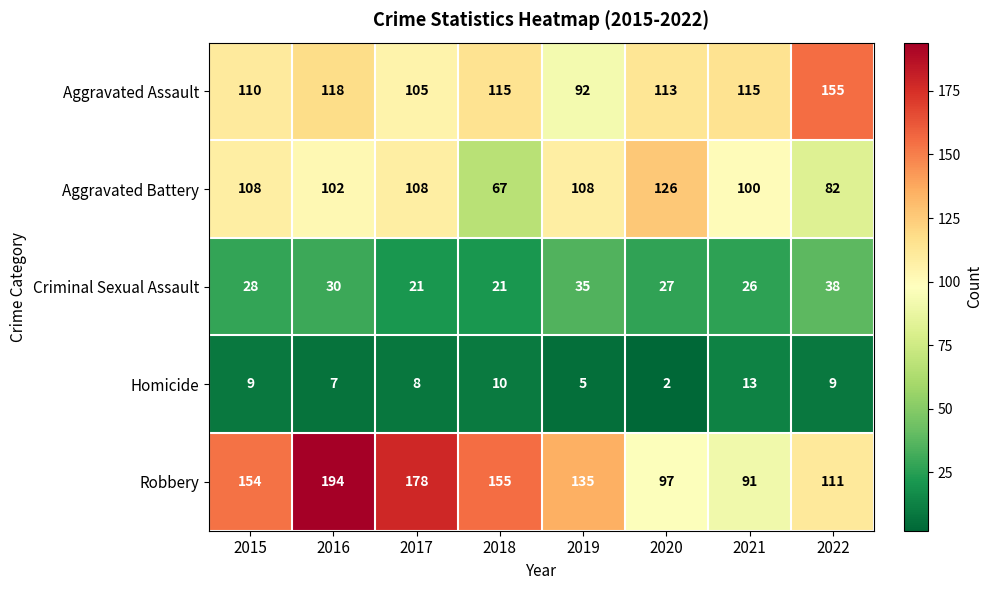

Which label corresponds to the smallest value in the chart?

2020